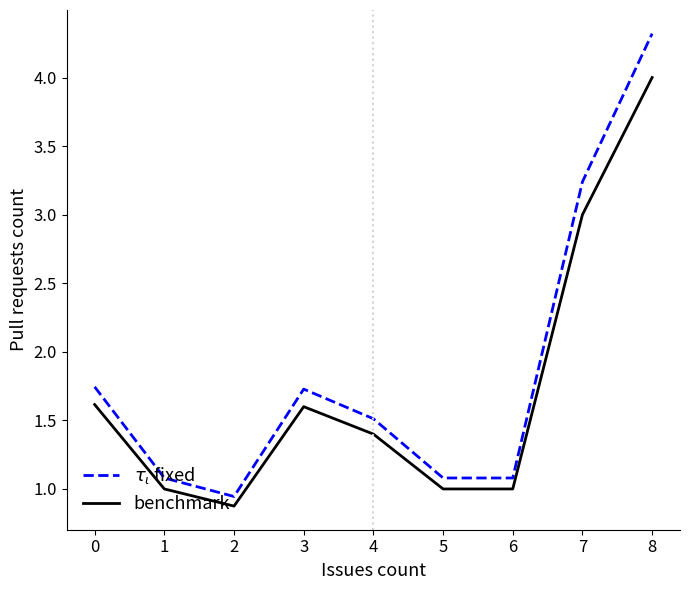

True or false: benchmark has a value of 1.4 at 4.

True